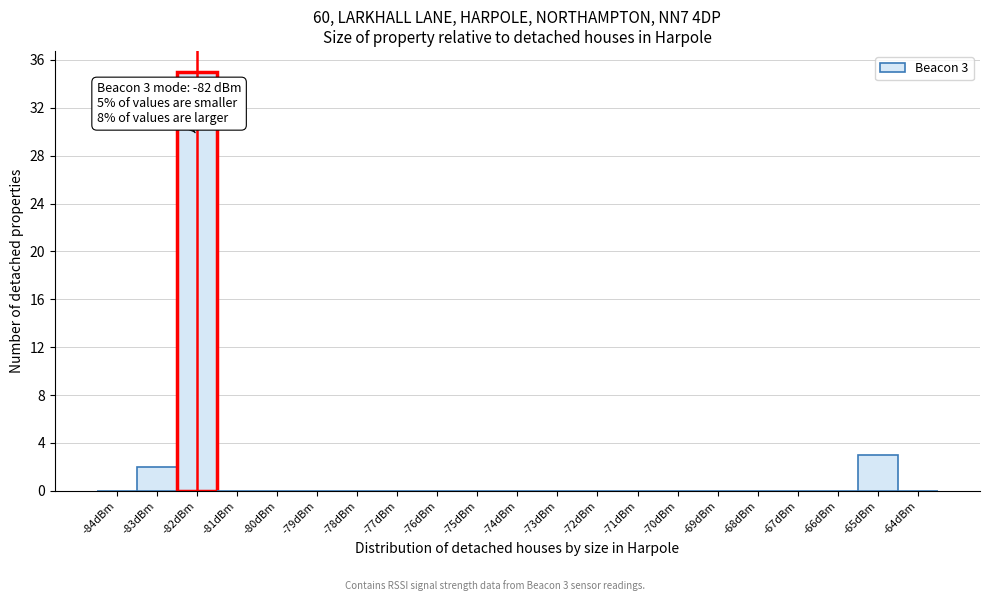

Which range on the x-axis has the tallest bar?

-82.5 to -81.5